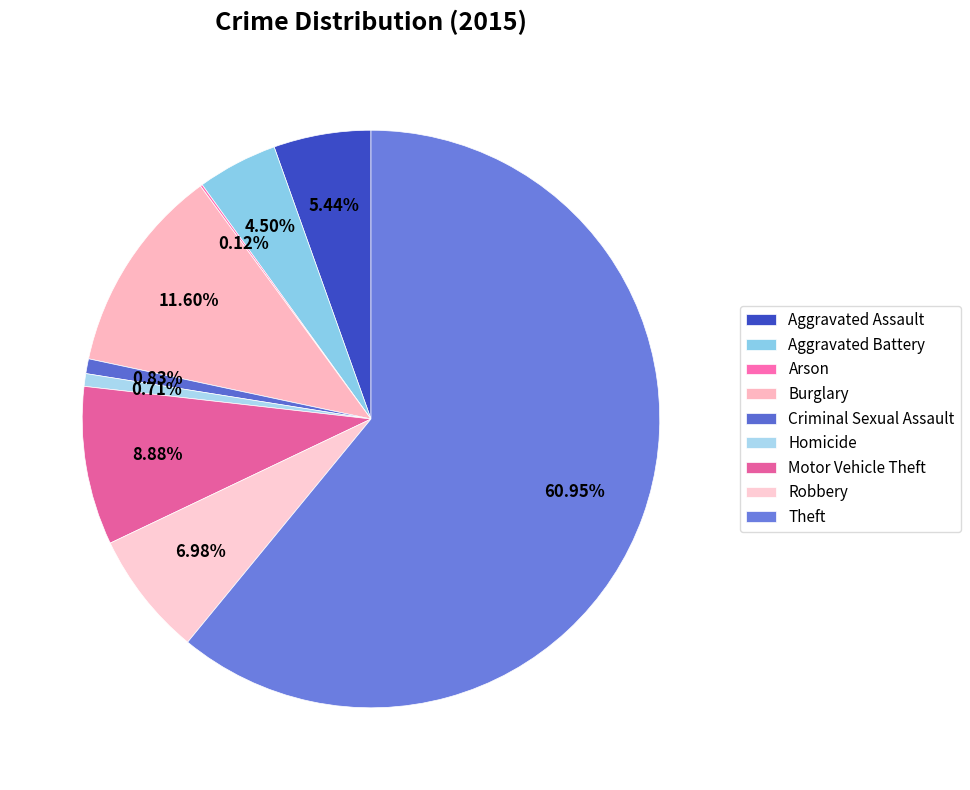

What percentage is the Robbery slice, to the nearest percent?

7%